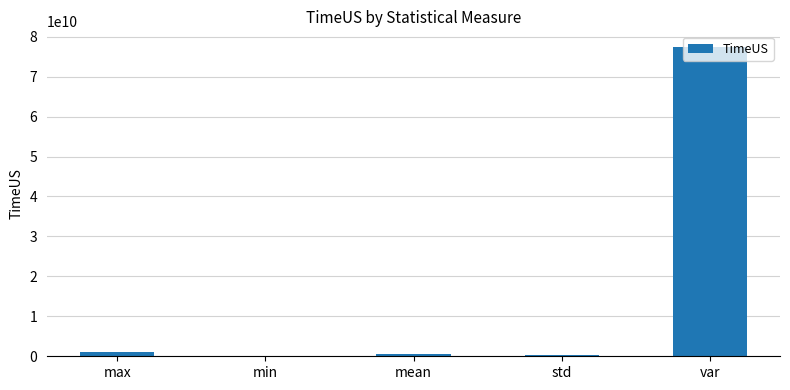

True or false: the data shows 29287225428 at var.

False